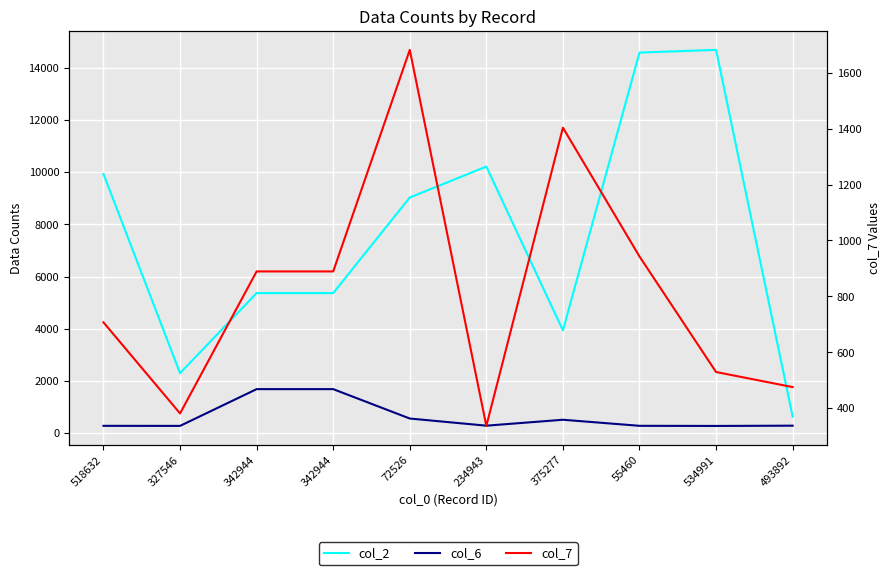

Reading left to right, list all the values displayed in this chart.

col_2: 518632=9929.0	327546=2299.0	342944=5367.0	342944=5367.0	72526=9029.0	234943=10215.0	375277=3939.0	55460=14582.0	534991=14685.0	493892=639.0
col_6: 518632=282.0	327546=280.0	342944=1688.0	342944=1688.0	72526=562.0	234943=288.0	375277=515.0	55460=283.0	534991=278.0	493892=288.0
col_7: 518632=707.1	327546=381.4	342944=889.3	342944=889.3	72526=1681.7	234943=336.6	375277=1403.4	55460=942.8	534991=529.5	493892=475.6